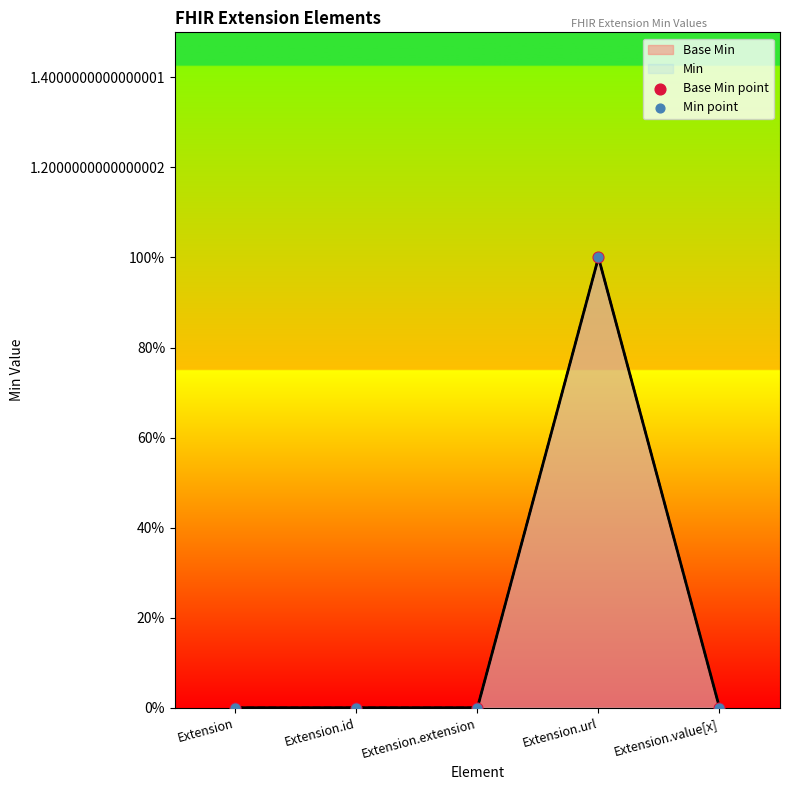

Which series contains the lowest Y value?

Base Min point